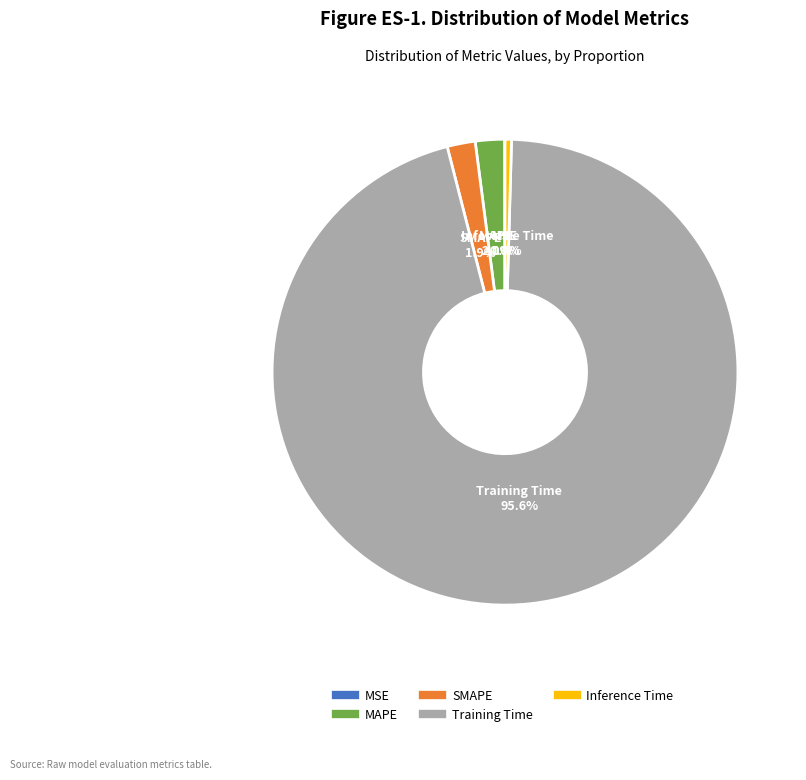

Does Training Time account for over 50% of the chart?

Yes